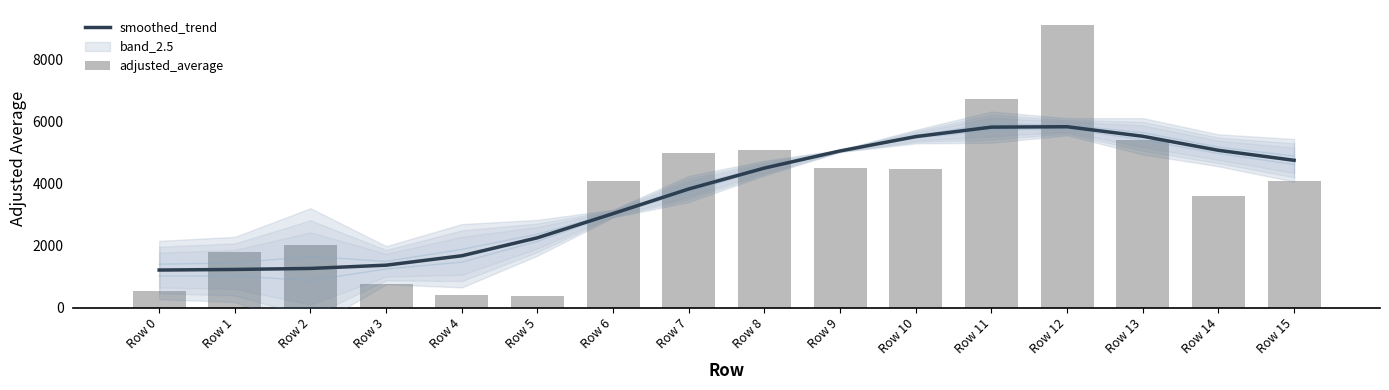

What is the value of the ci_line_-0.5 bar at the 2nd from the left?

1023.2